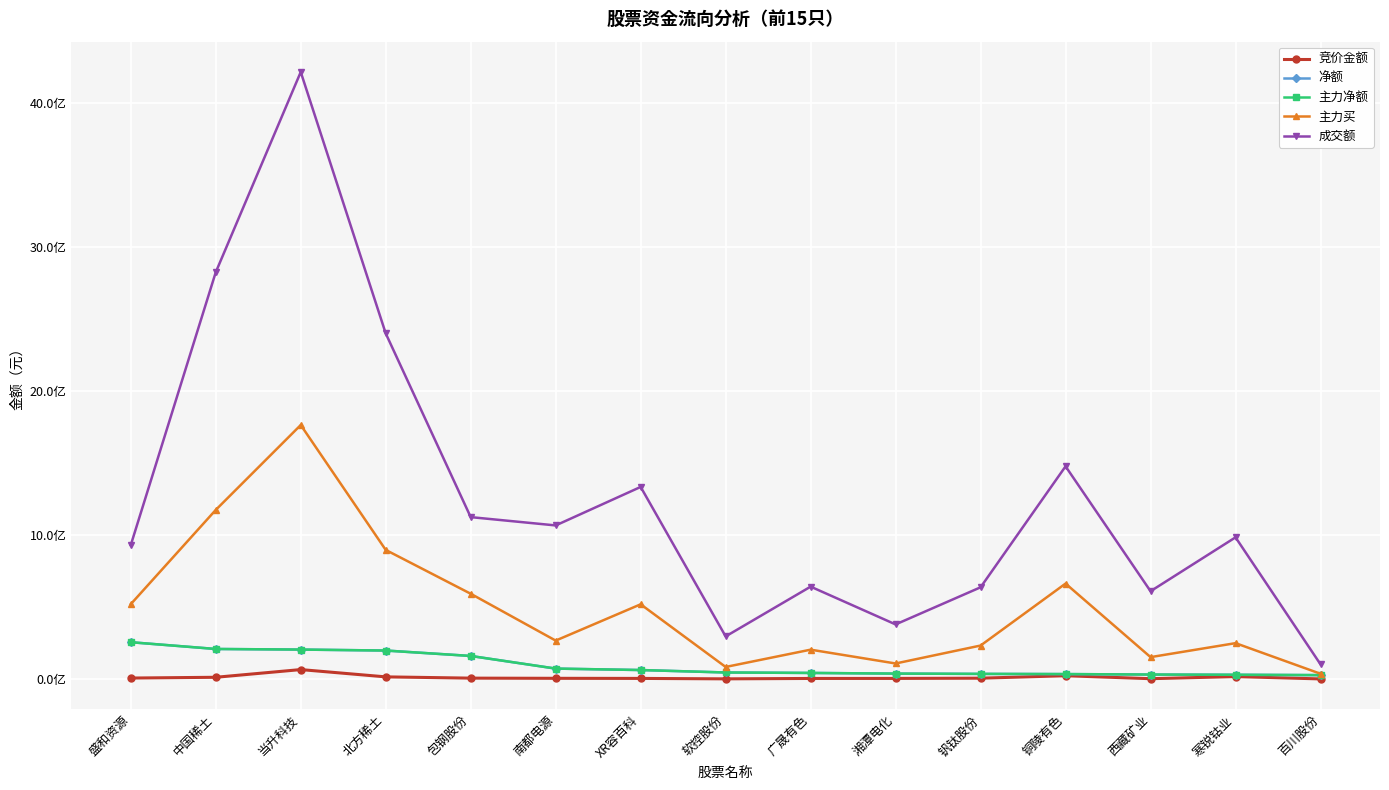

Reading left to right, list all the values displayed in this chart.

竞价金额: 6109686	11434990	64894500	14285215	5494634	4277948	3531542	564616	3291590	3522085	5125364	22347050	1559010	16466912	38010
净额: 254910651	207959197	203832324	197125055	159556642	71757662	61753592	44745973	41569754	36986624	35012828	33712848	30449525	28908724	26452517
主力净额: 254910651	207959197	203832324	197125055	159556642	71757662	61753592	44745973	41569754	36986624	35012828	33712848	30449525	28908724	26452517
主力买: 519131680	1173551817	1763073275	895751957	591476541	266161419	518223480	83072247	203189094	107260458	231826028	662122978	151363547	248432606	35905712
成交额: 929496466	2823908175	4214271647	2399270440	1123519989	1065847072	1333160263	295311901	640847562	378475265	636323898	1476206466	609042468	983108900	101377216